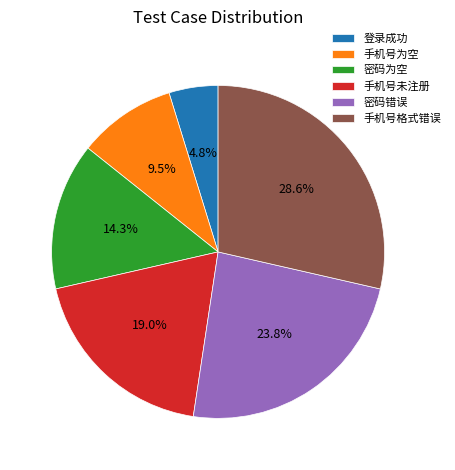

Between 密码错误 and 登录成功, which is larger?

密码错误